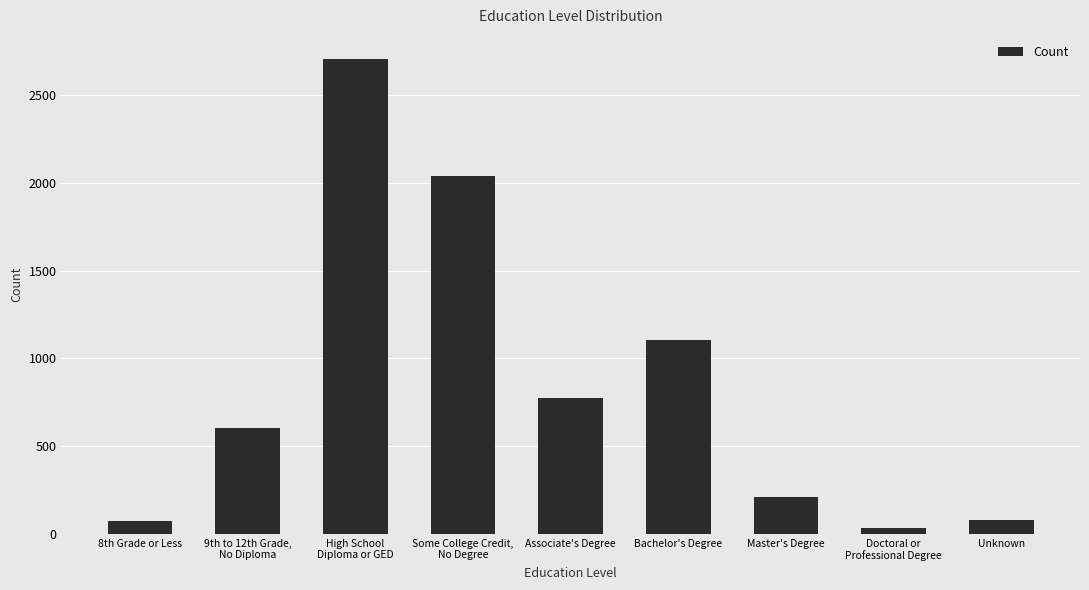

What is the label of the 5th bar from the left?

Associate's Degree